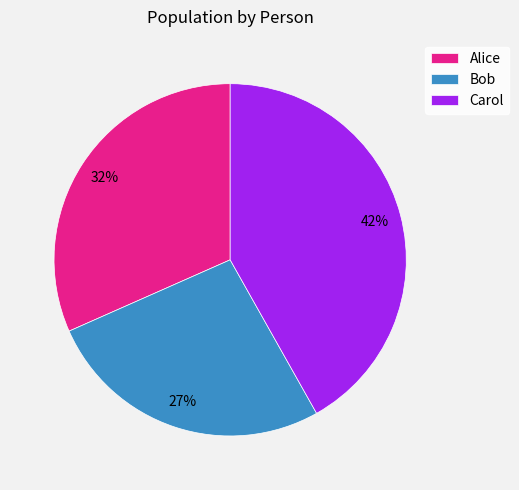

Do Bob and Alice together represent more than half of the pie?

Yes